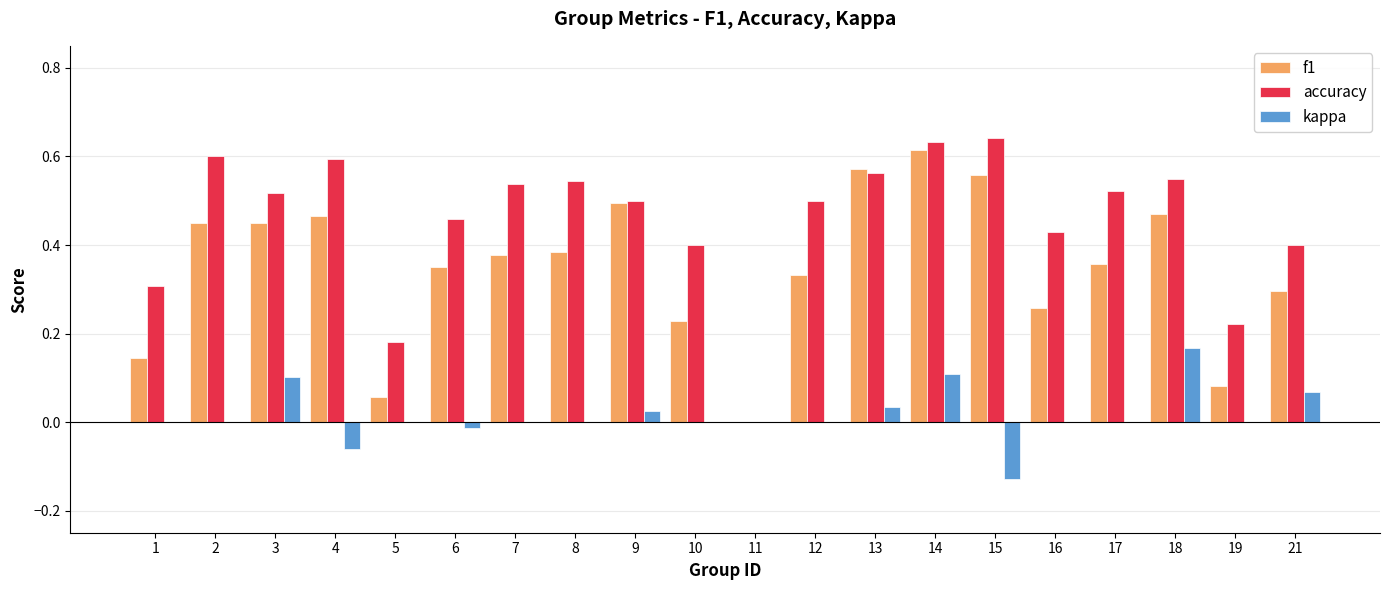

True or false: kappa has a value of 0.2 at 14.

False